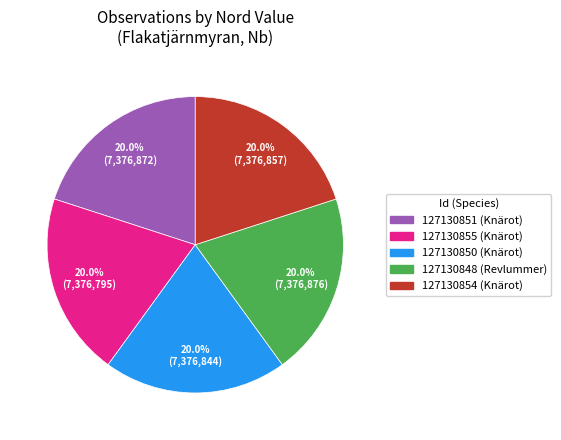

Count the number of slices in the pie.

5